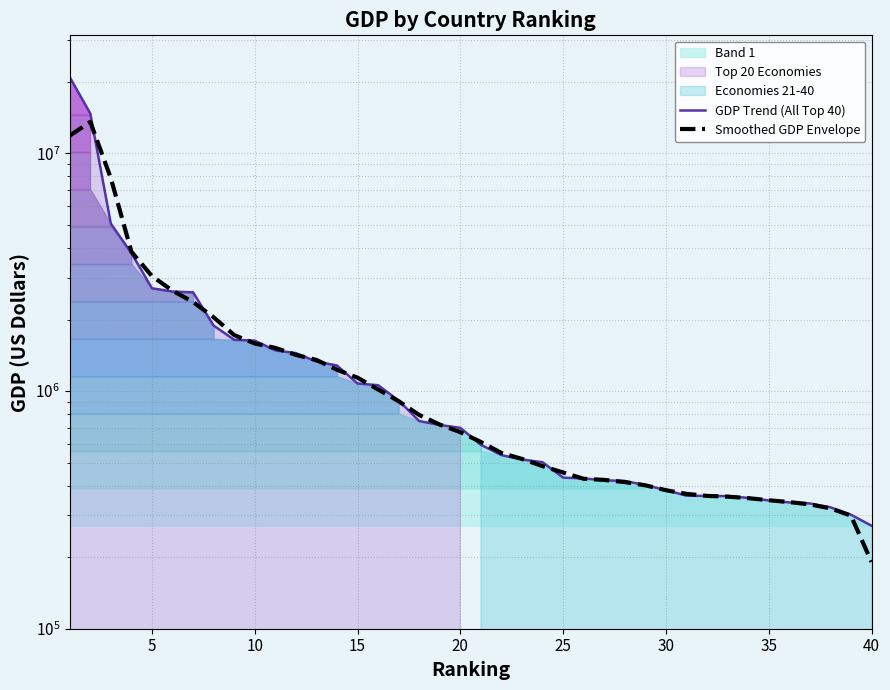

What is the difference between the maximum and minimum values in the GDP Trend (All Top 40) series?

20665253.0